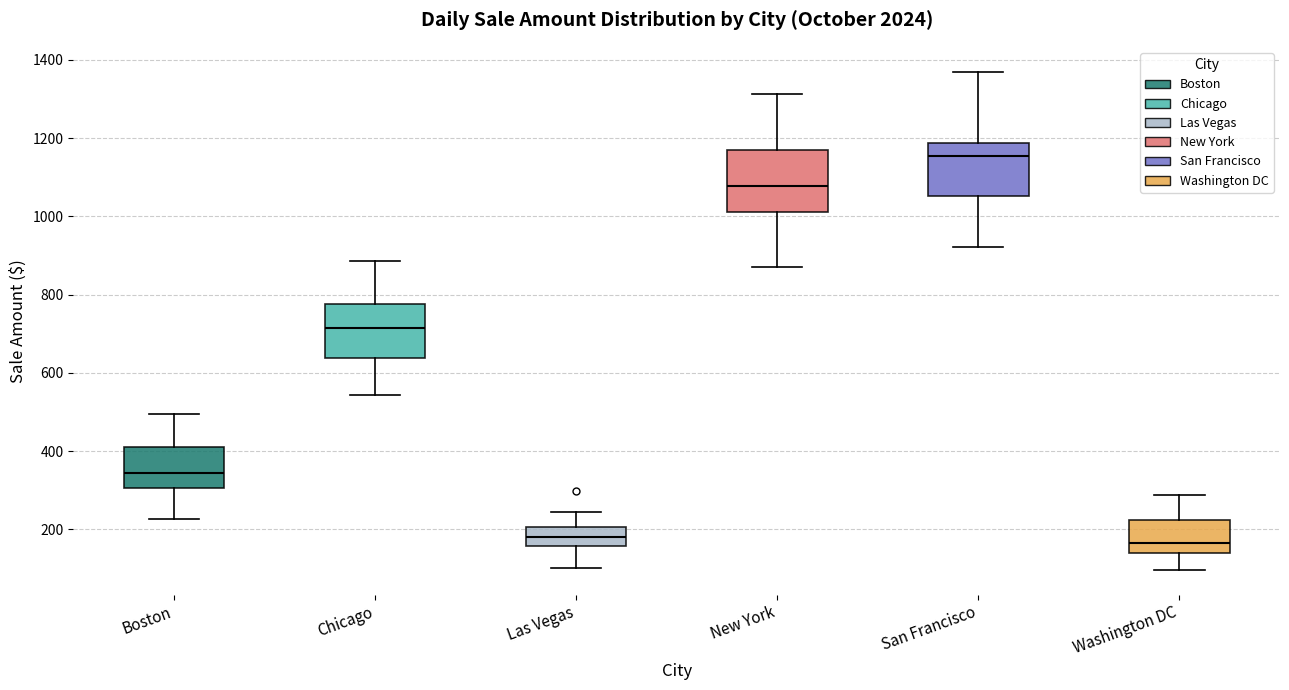

Reading left to right, read every box against the y-axis: the position of its median line, the range the box covers, and the ends of its whiskers. The values are not printed on the chart, so give them approximately, as read against the axis.

Boston: median 340, box 300 to 400, whiskers 220 to 500
Chicago: median 720, box 640 to 780, whiskers 540 to 880
Las Vegas: median 180, box 160 to 200, whiskers 100 to 240
New York: median 1080, box 1020 to 1160, whiskers 880 to 1320
San Francisco: median 1160, box 1060 to 1180, whiskers 920 to 1360
Washington DC: median 160, box 140 to 220, whiskers 100 to 280